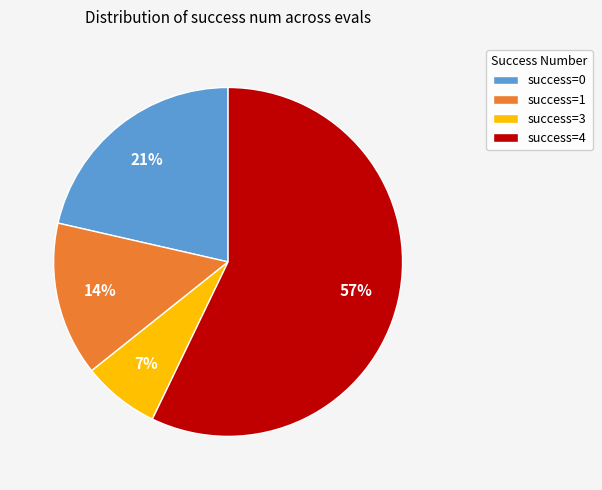

To the nearest percent, what is the average slice percentage?

25%